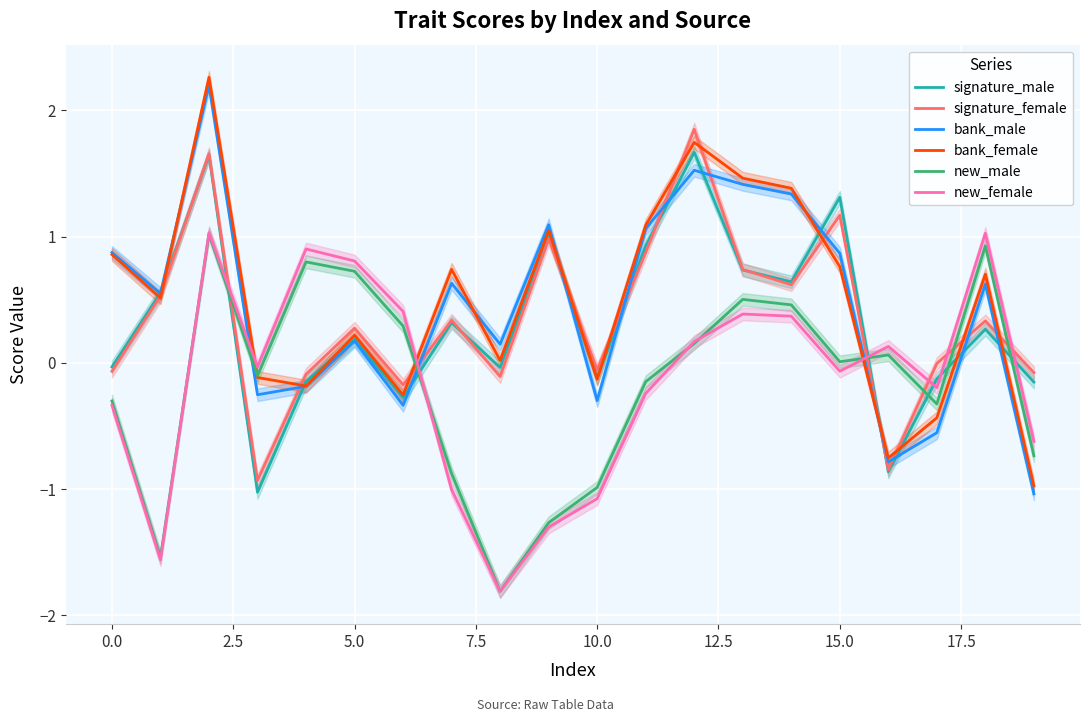

Which category has the lowest value in the bank_male series?

19